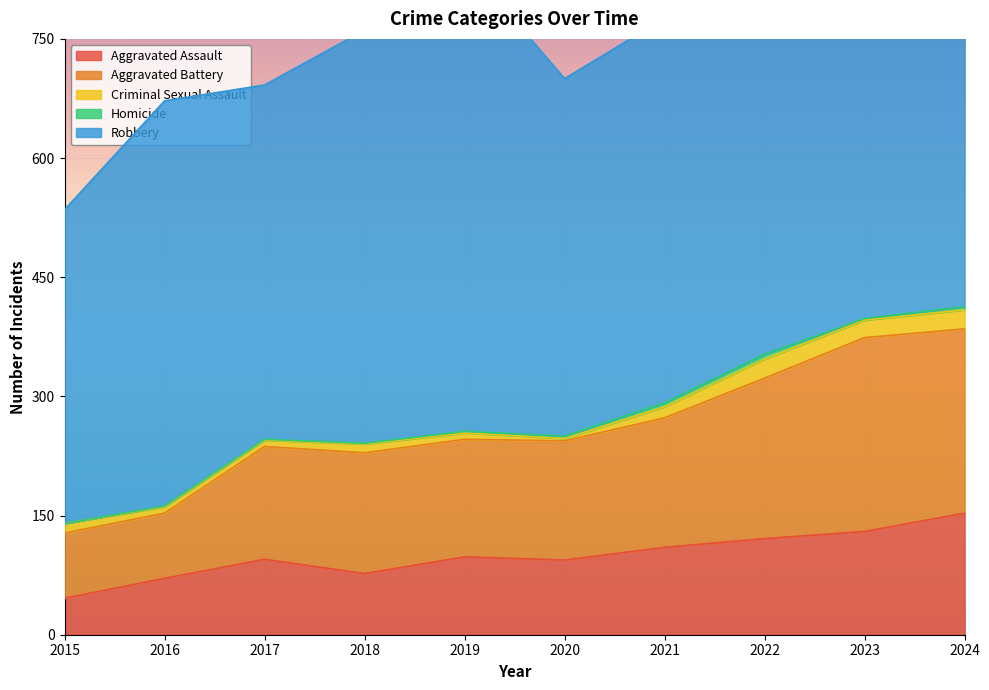

Which series has the largest range (max minus min)?

Robbery